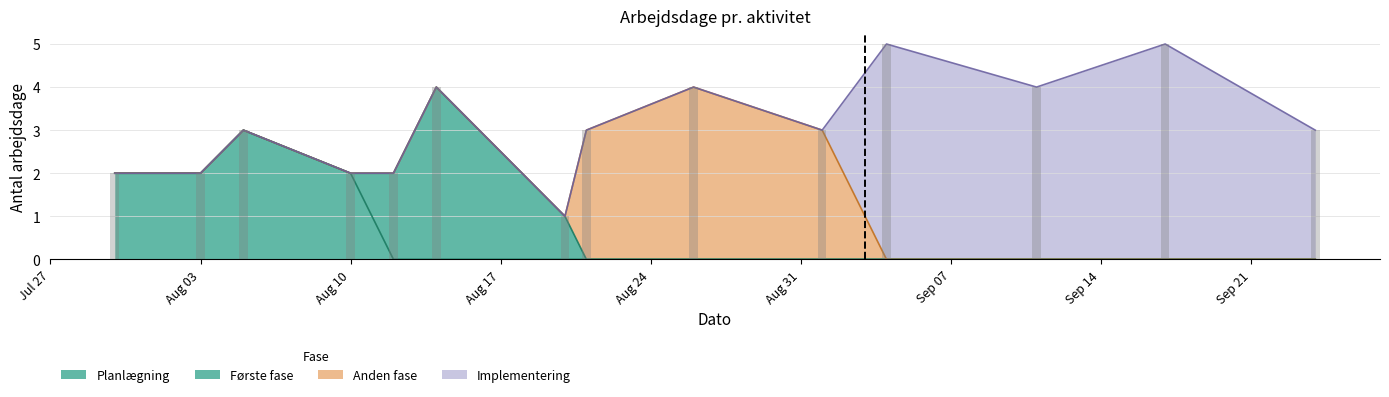

Reading left to right, what are all the values shown in this chart?

Planlægning: 2	2	3	2	0	0	0	0	0	0	0	0	0	0
Første fase: 0	0	0	0	2	4	1	0	0	0	0	0	0	0
Anden fase: 0	0	0	0	0	0	0	3	4	3	0	0	0	0
Implementering: 0	0	0	0	0	0	0	0	0	0	5	4	5	3